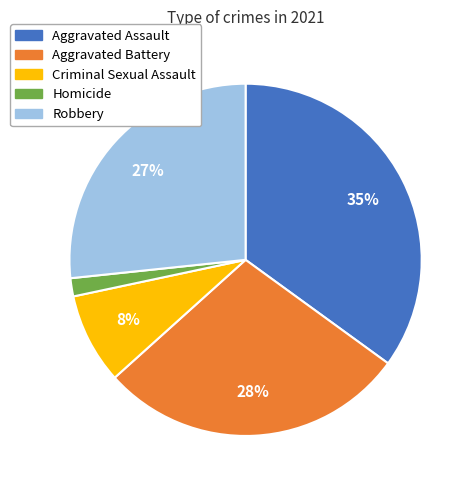

Between Homicide and Criminal Sexual Assault, which is larger?

Criminal Sexual Assault